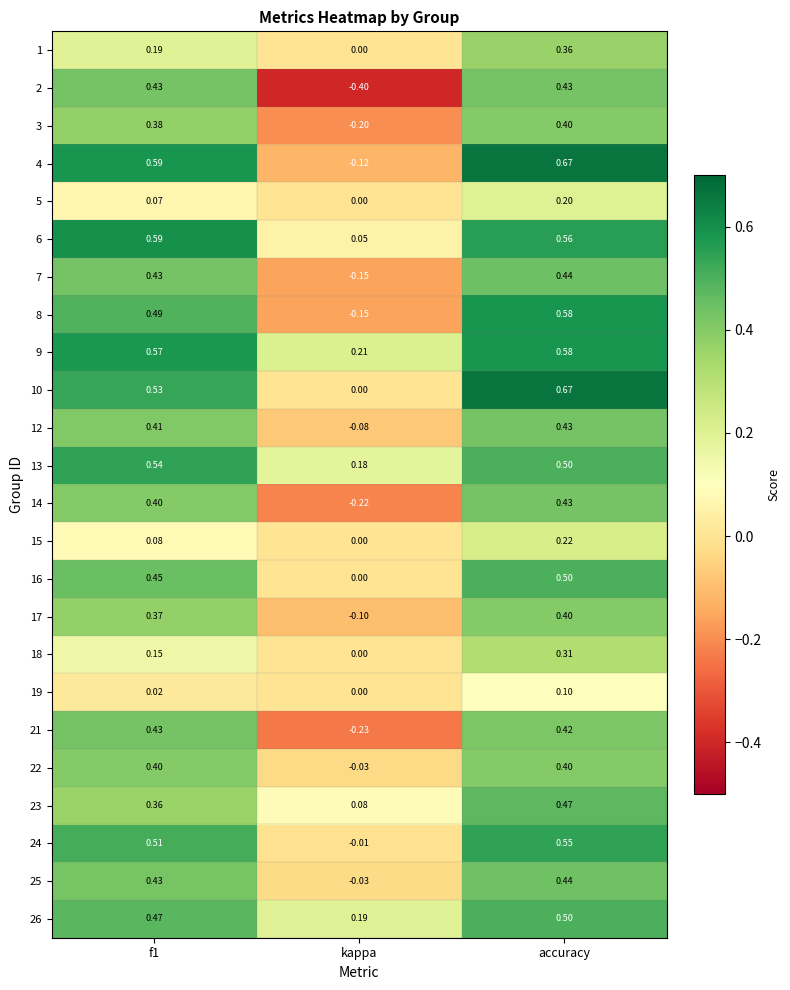

Is the value of 25 at kappa greater than the value of 7 at f1?

No